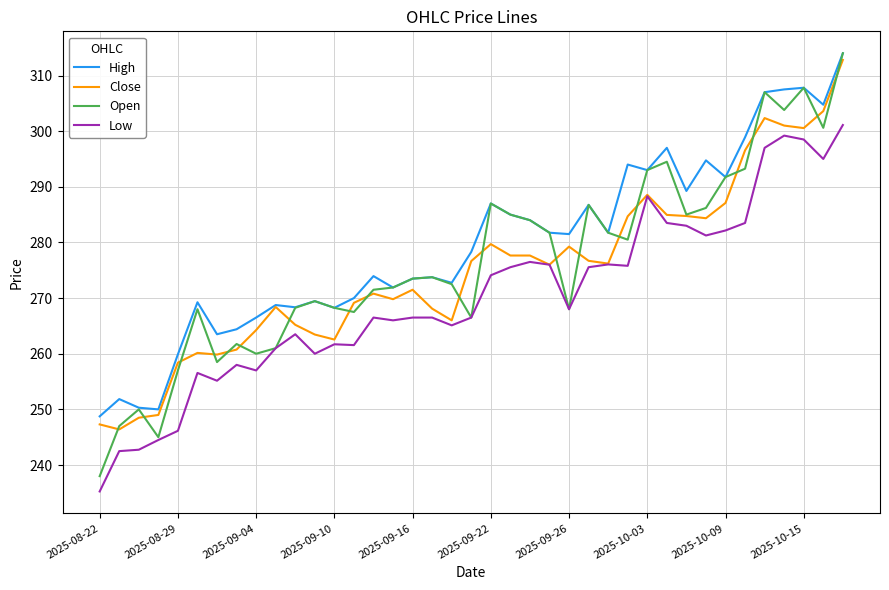

What is the highest value of the High series?

314.0